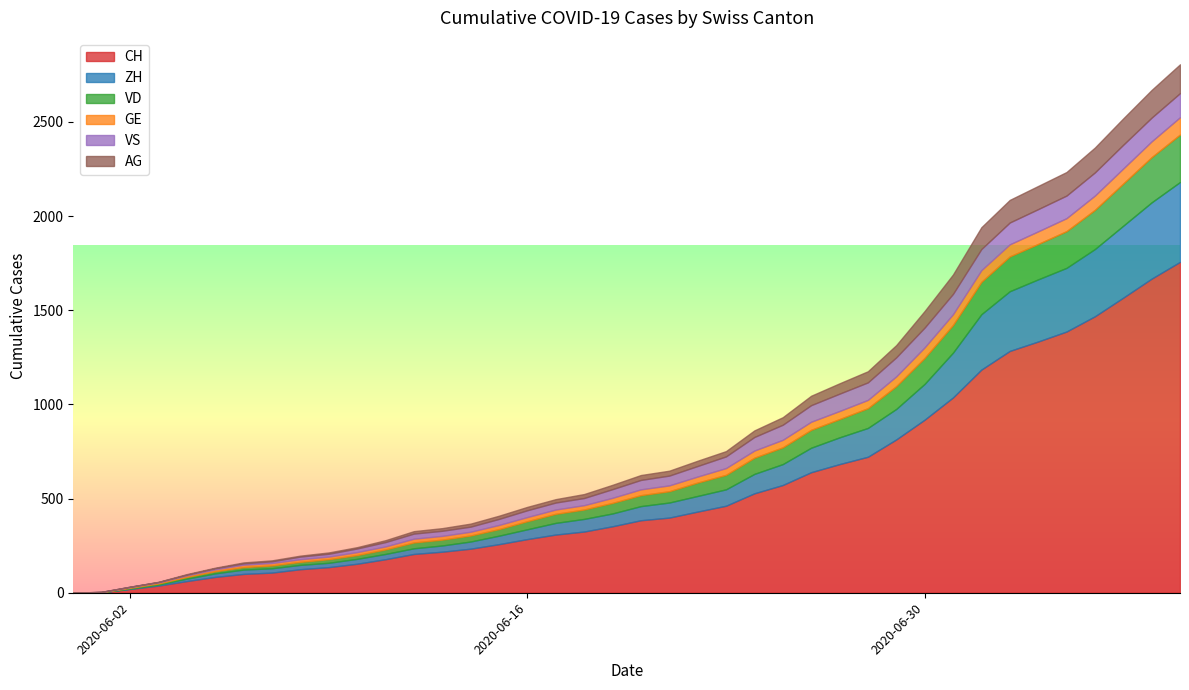

What is the maximum value for CH?

1757